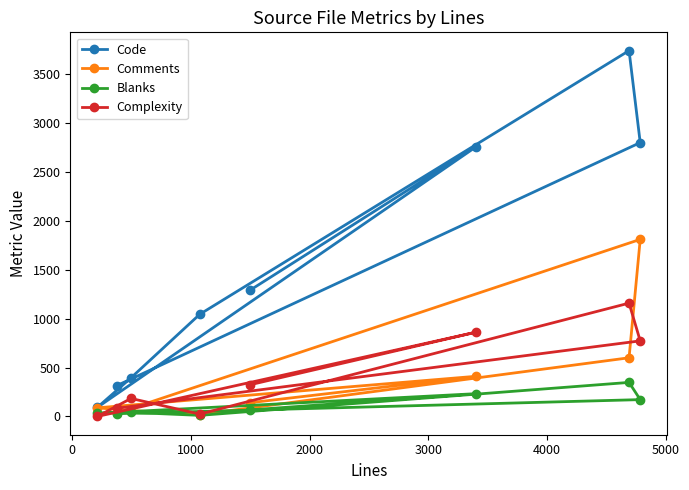

Which series has the largest total across all categories?

Code